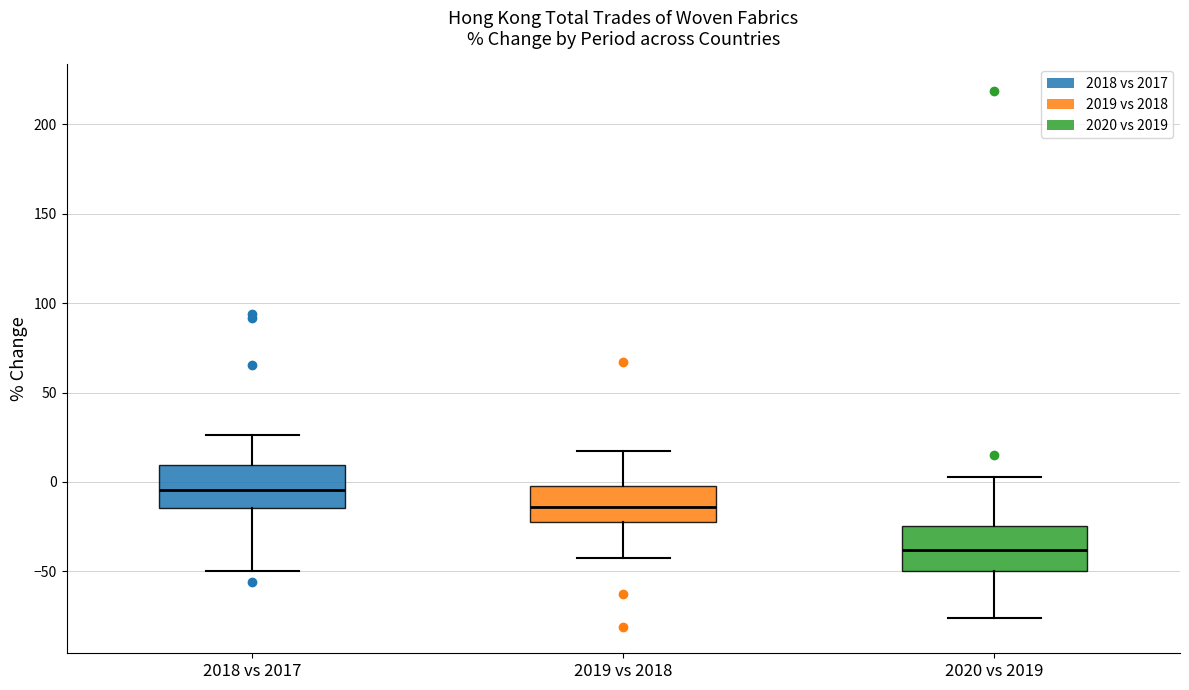

Where does the upper whisker of the box for 2020 vs 2019 end on the y-axis? The values are not printed on the chart, so give them approximately, as read against the axis.

5